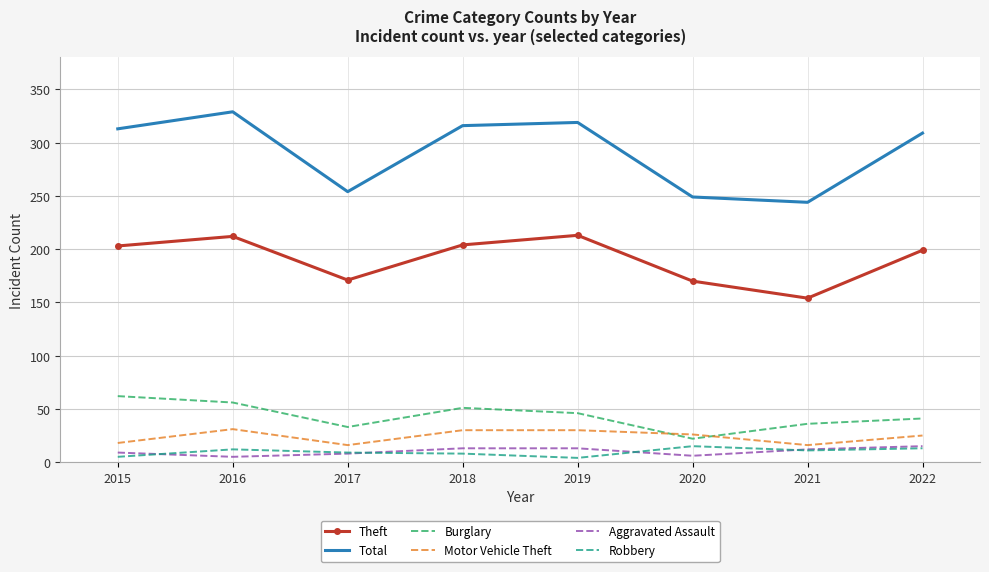

Which series has the largest total across all categories?

Total